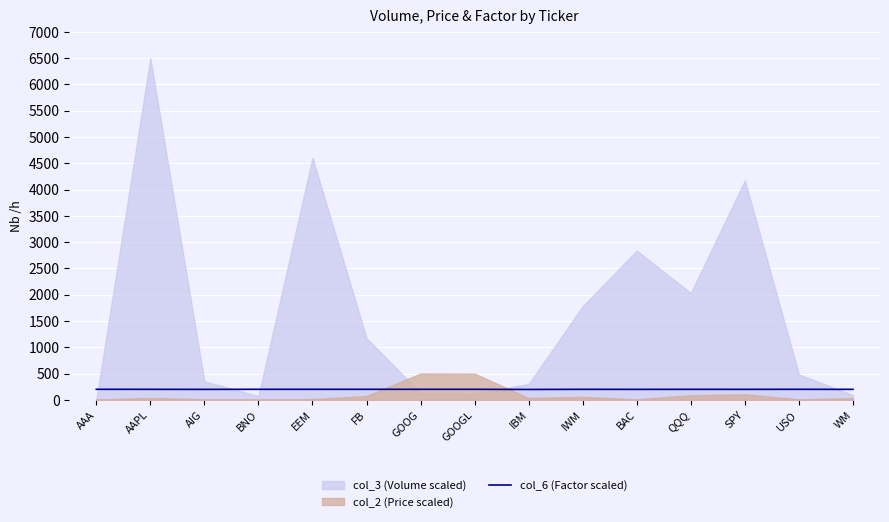

What is the minimum value for col_6 (Factor scaled)?

197.4